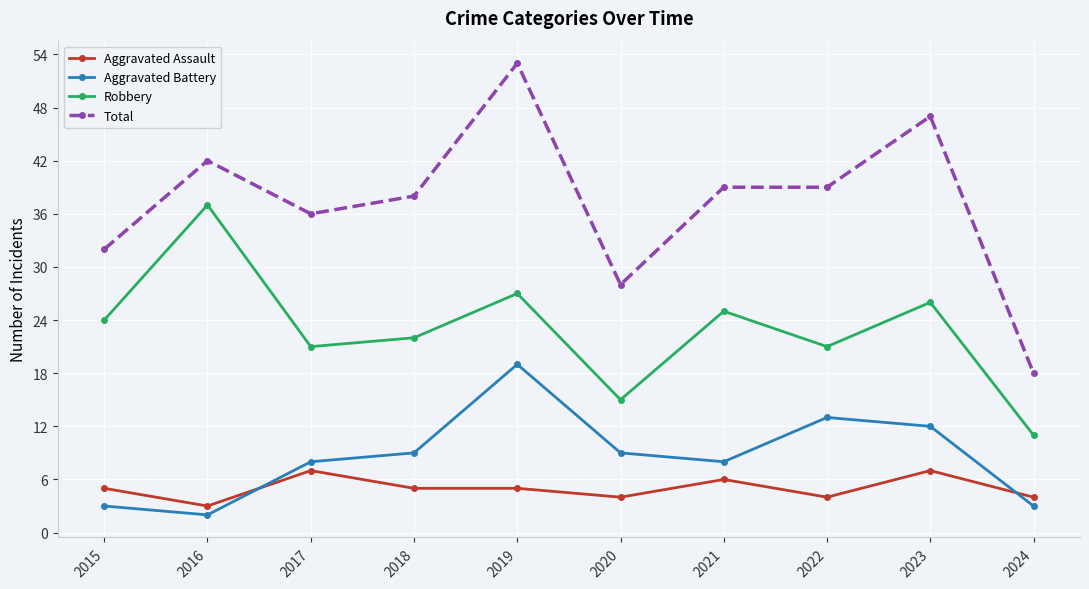

What are all the series names shown in the legend?

Aggravated Assault, Aggravated Battery, Robbery, Total